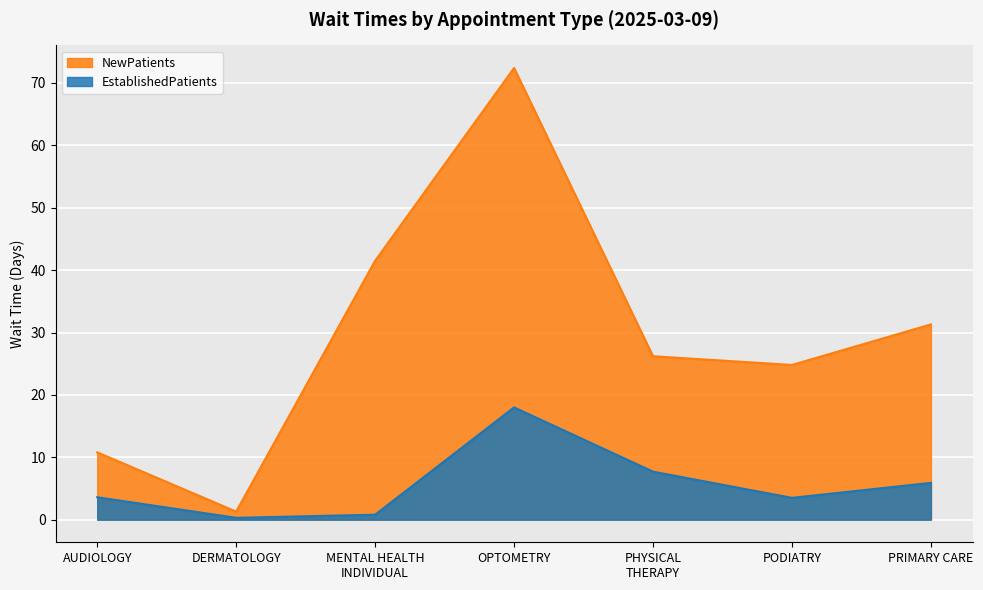

What is the value of the NewPatients point at the 7th from the left?

31.3